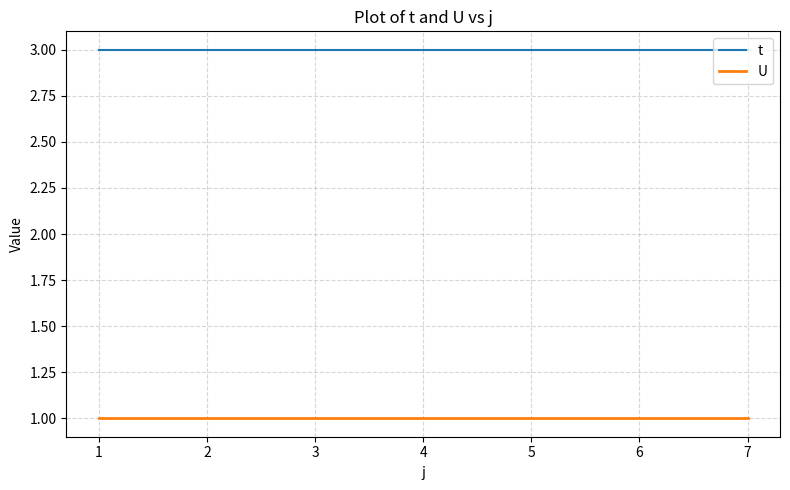

True or false: U has a value of 1 at 2.

True